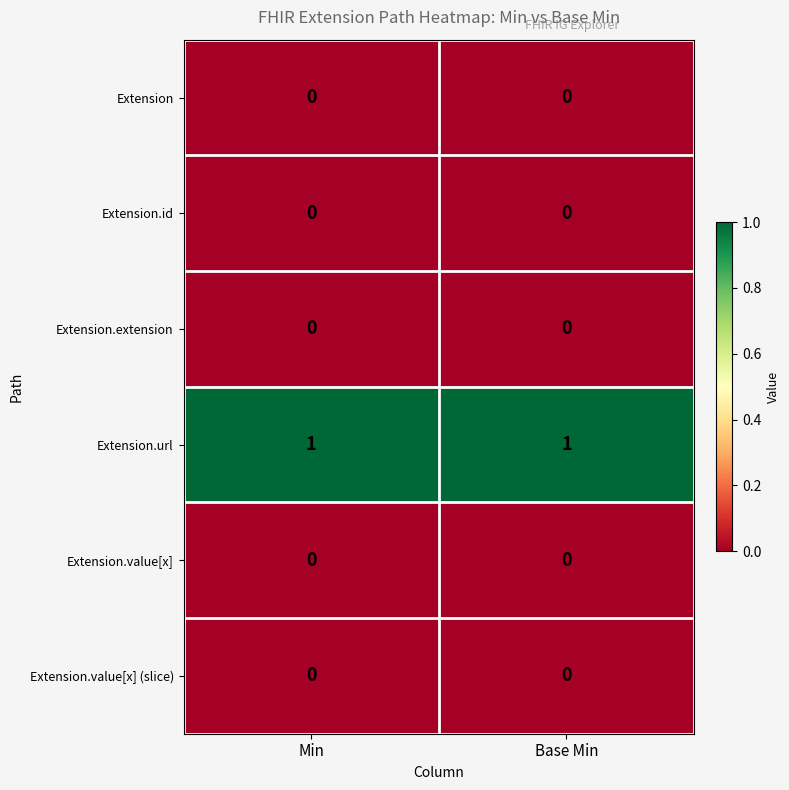

Which series has the largest total across all categories?

Extension.url